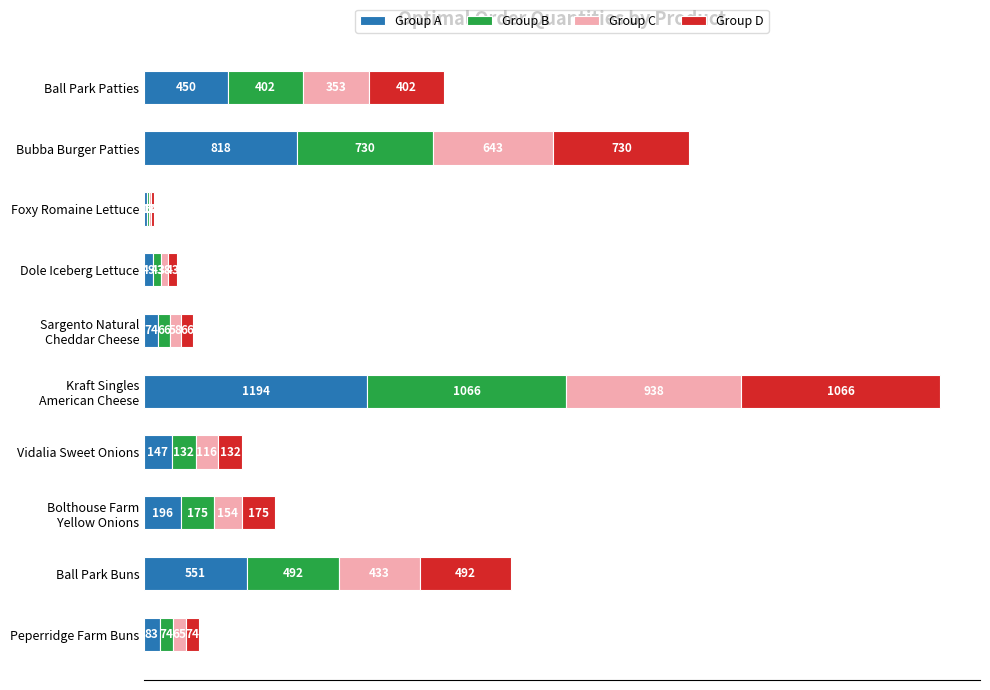

The Group A series shows 48.7 at Dole Iceberg Lettuce. True or false?

True